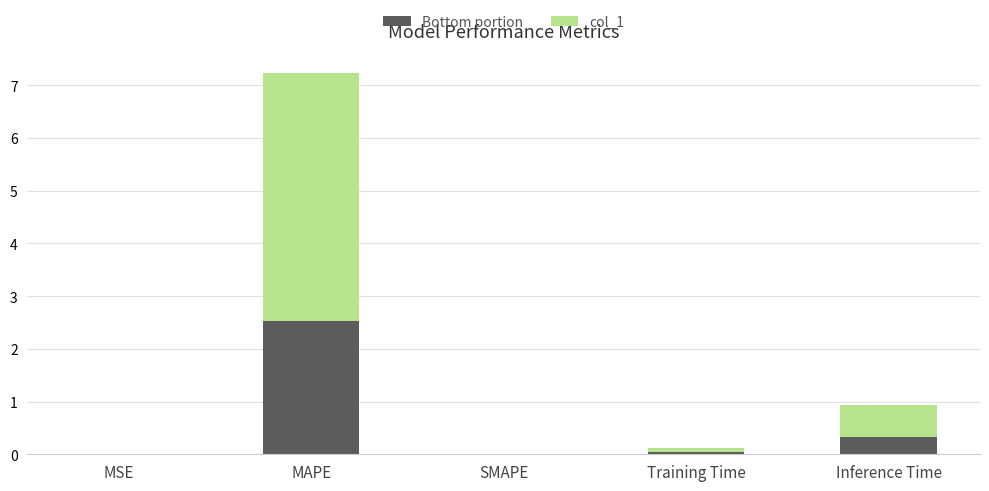

What is the highest value of the Bottom portion series?

2.5